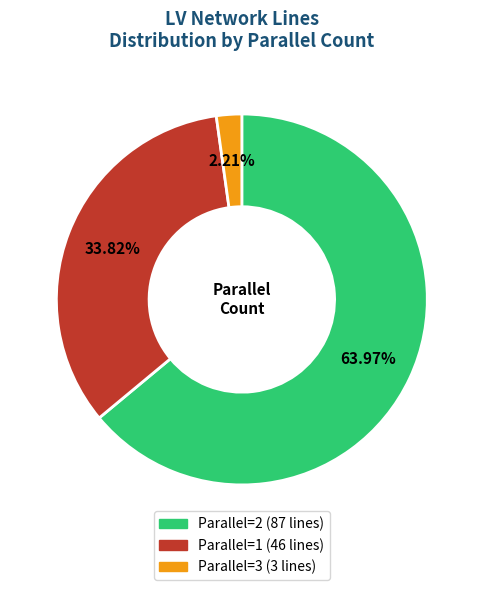

Is there any slice that represents more than half of the pie?

Yes